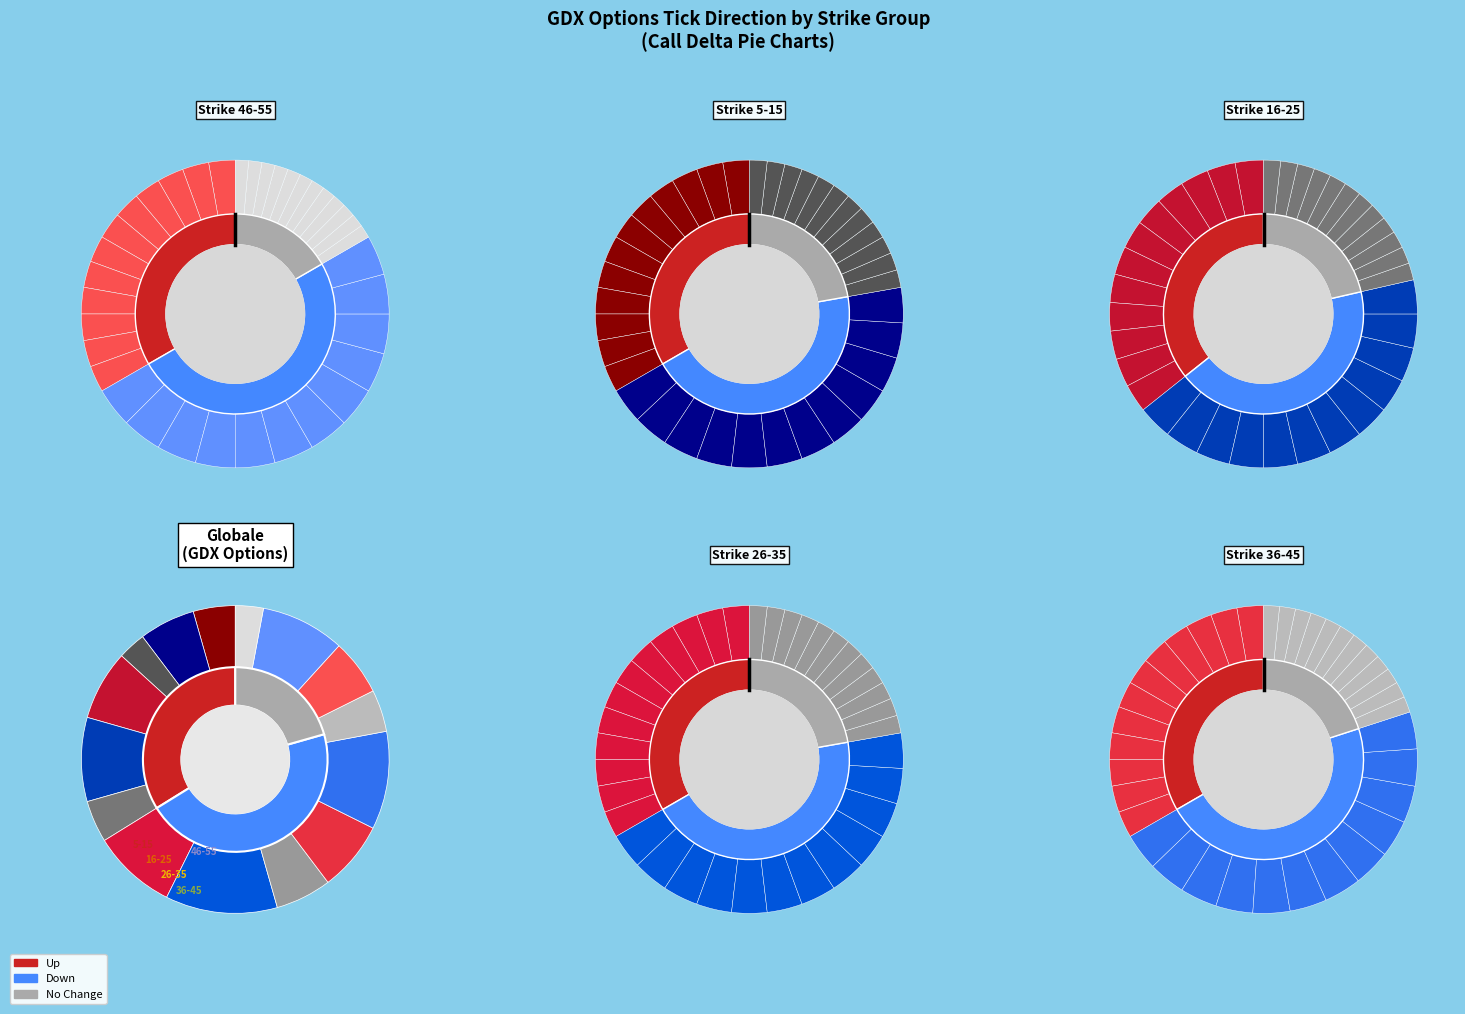

To the nearest percent, what is the average slice percentage?

5%